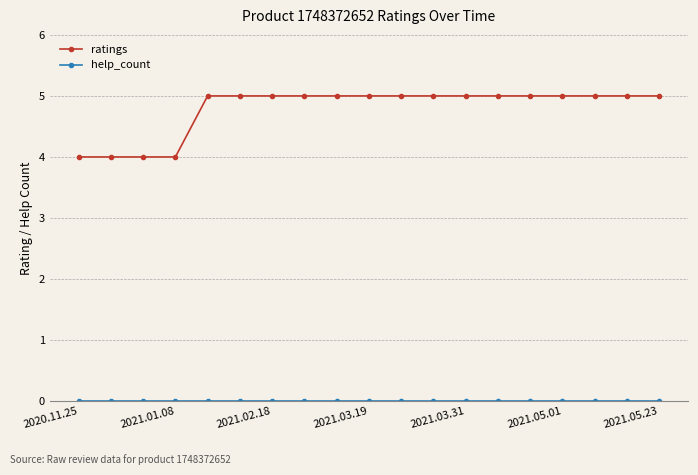

Which series has the largest total across all categories?

ratings